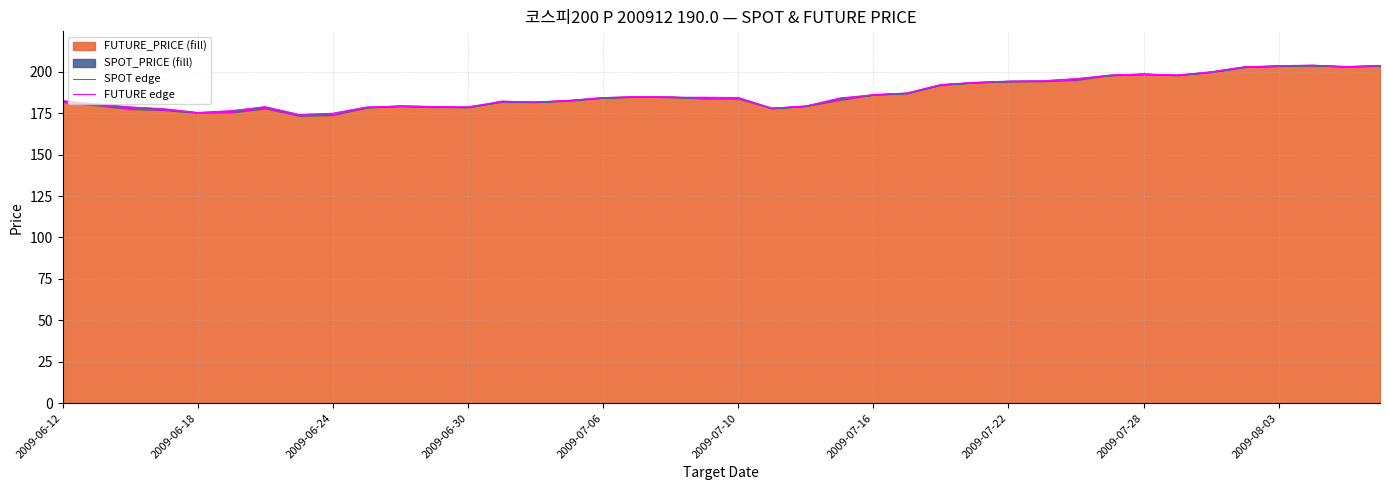

What is the value of the FUTURE_PRICE edge point at the 40th from the left?

203.9